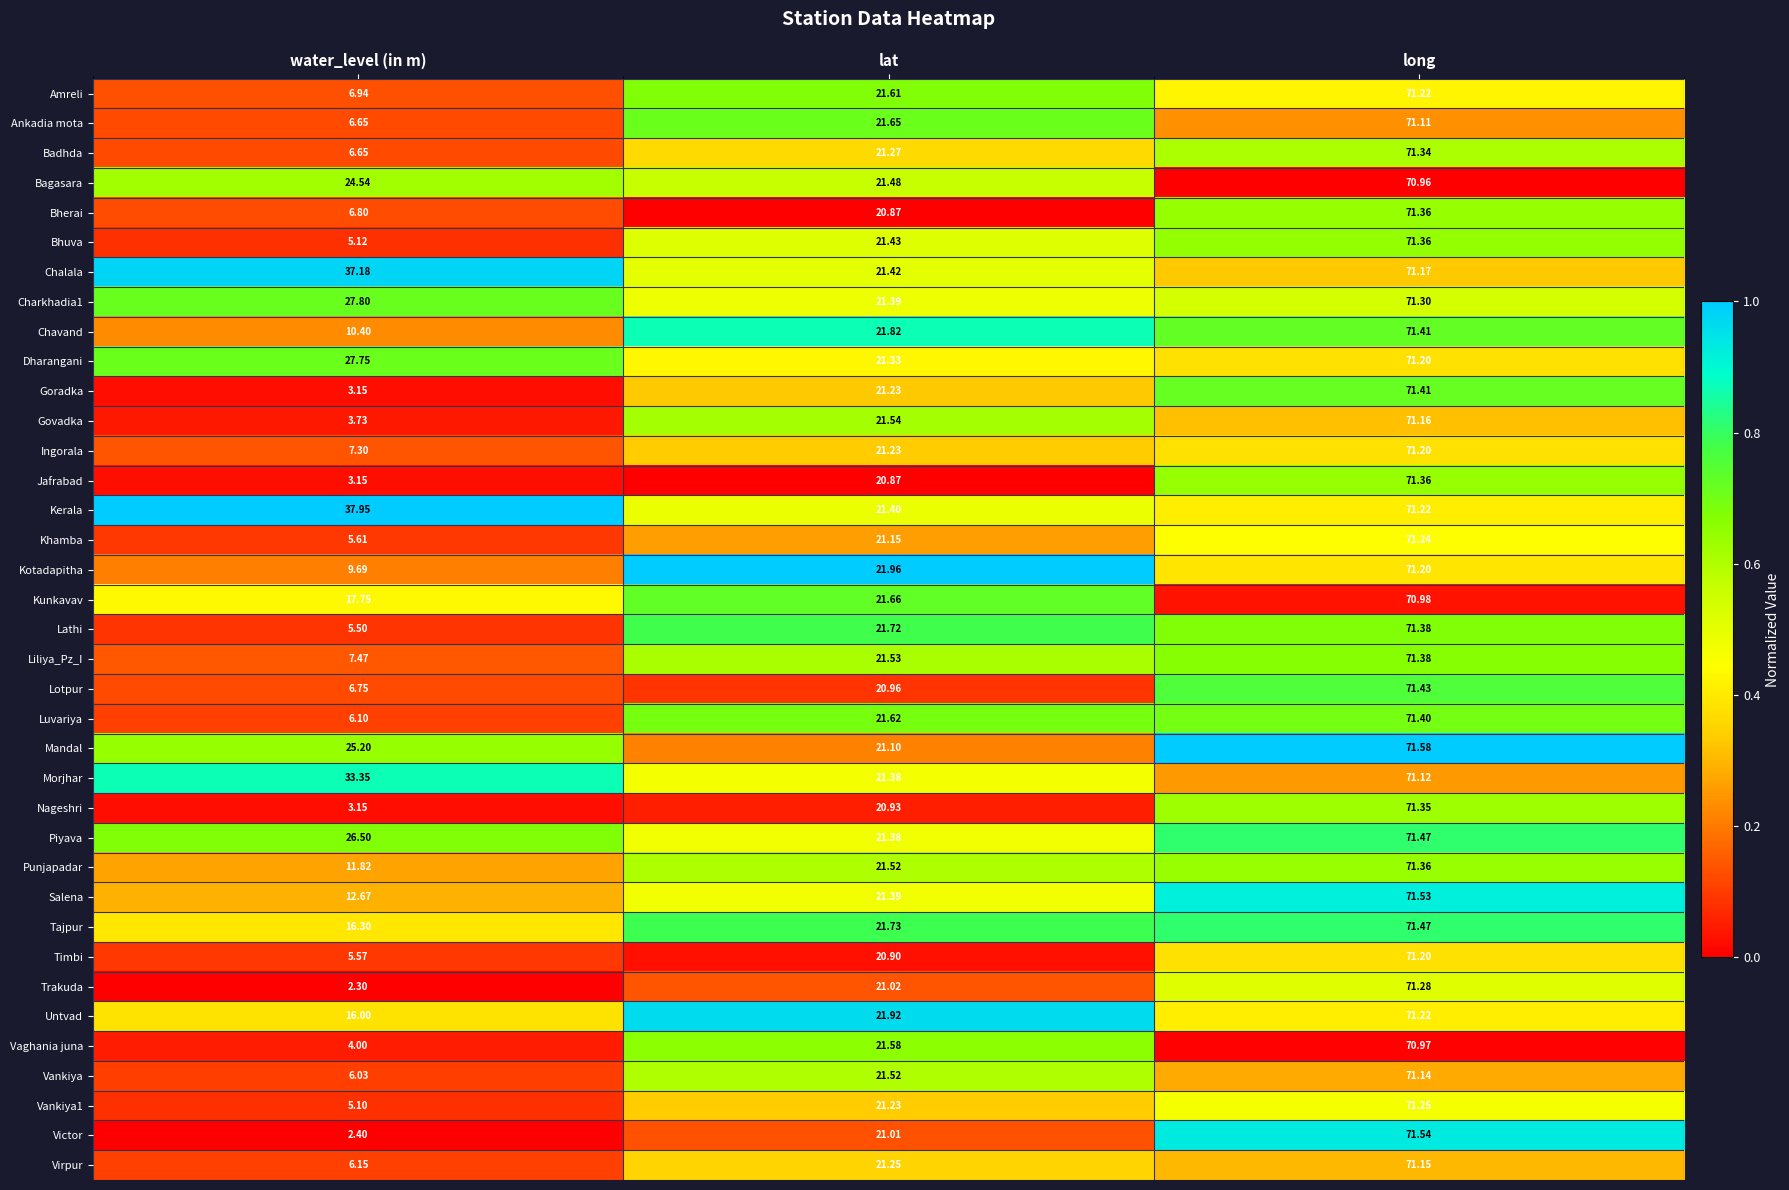

At which label is Chalala closest to 46?

water_level (in m)